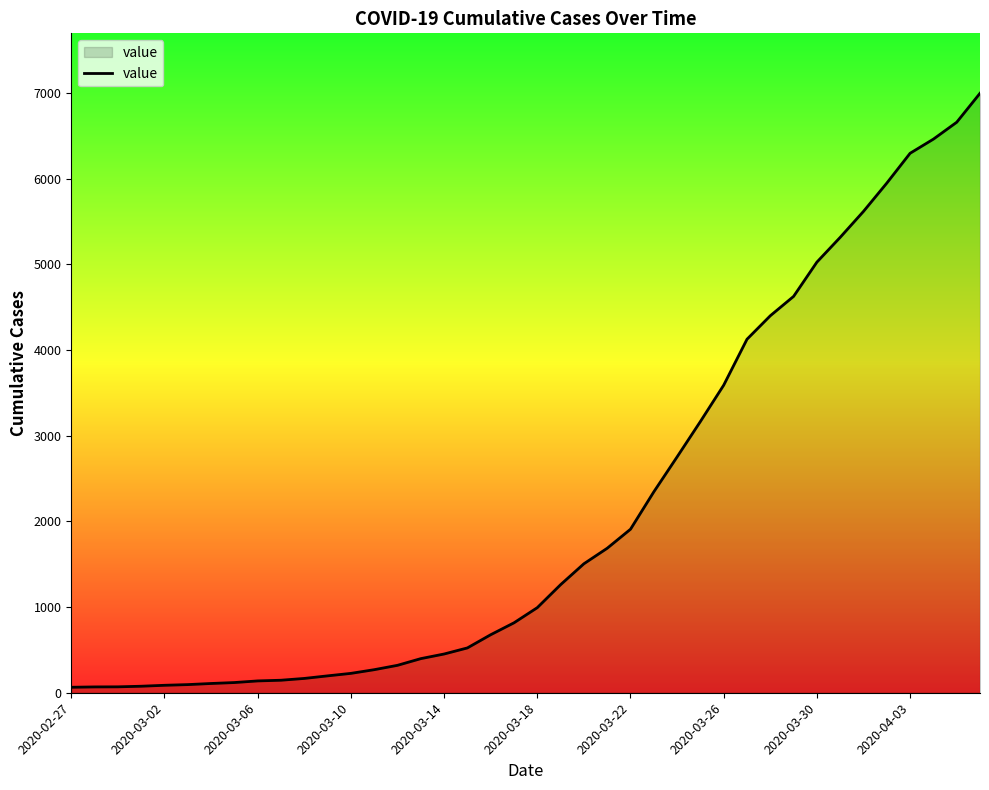

How many lines are shown in the chart?

1